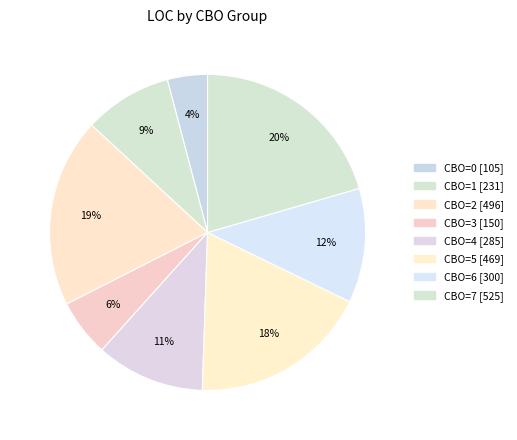

Count the number of slices in the pie.

8